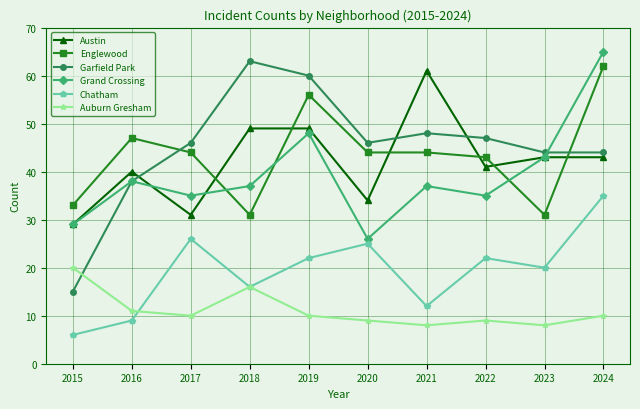

What is the difference between the Austin values at 2017 and 2021?

30